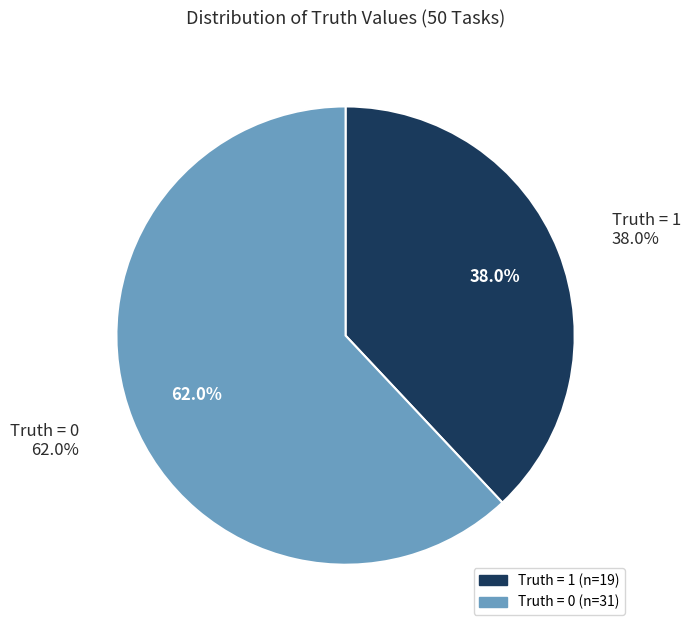

What is the smallest slice in the pie chart?

1 (Truth=1)